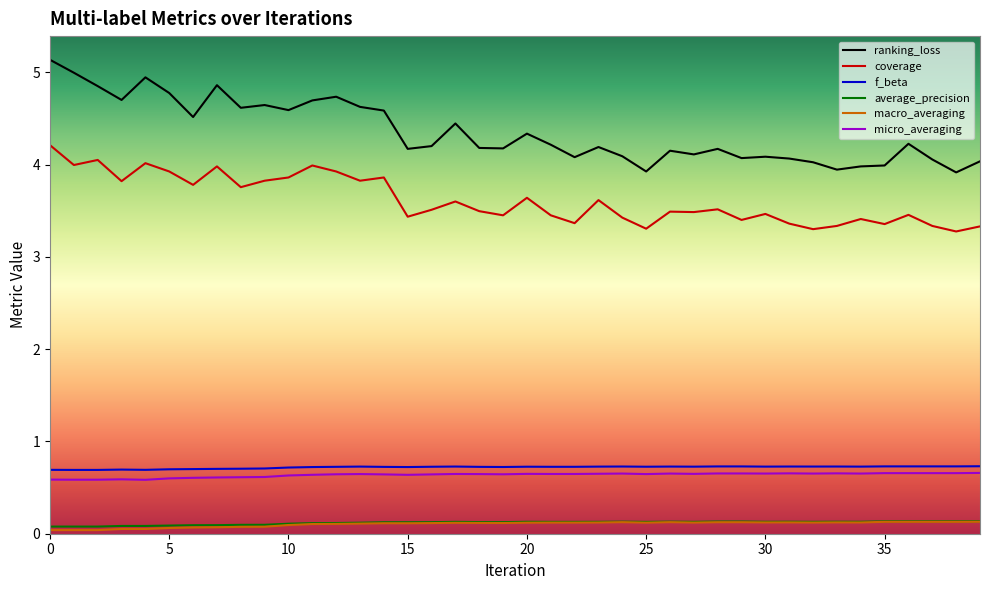

True or false: average_precision and coverage cross at least once.

False